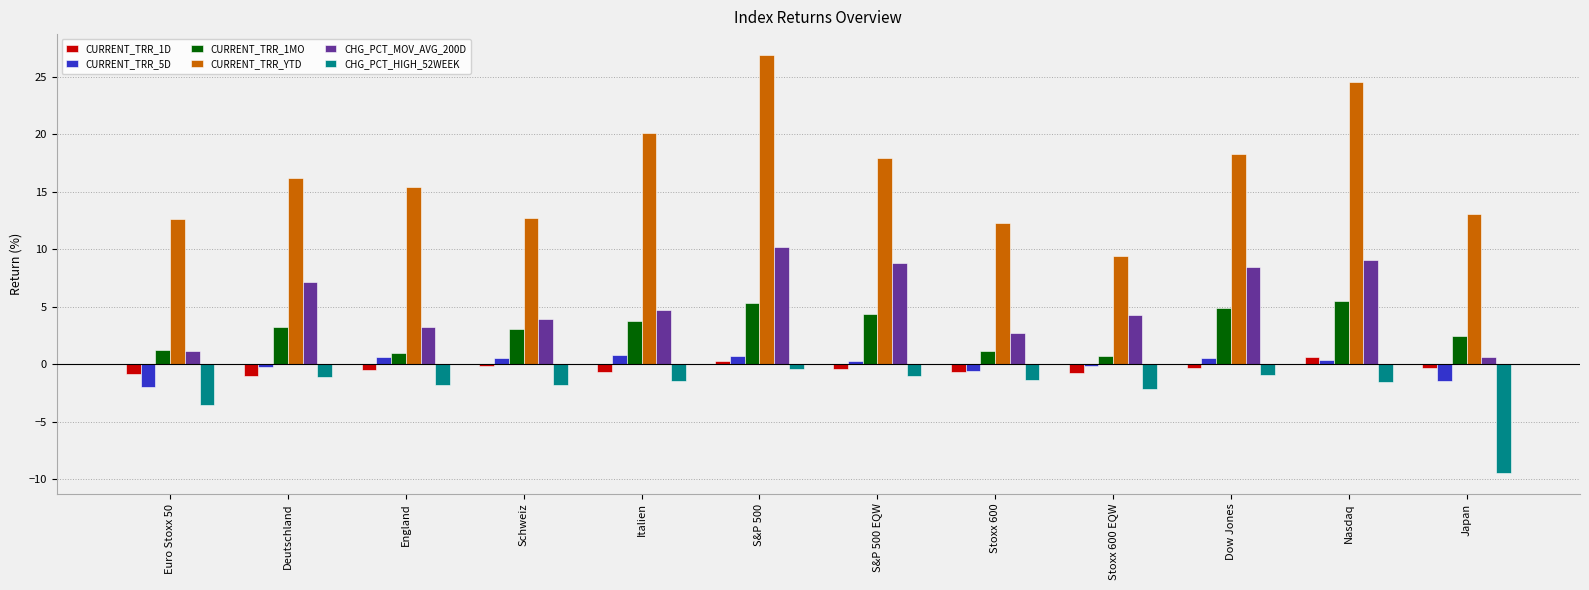

Which category has the lowest value in the CURRENT_TRR_5D series?

Euro Stoxx 50